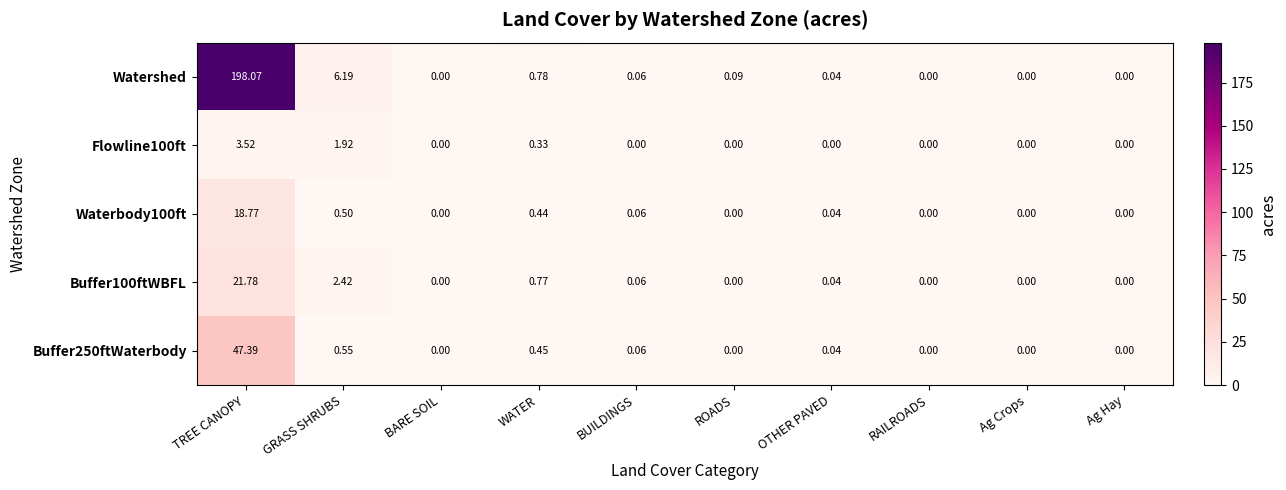

Which label corresponds to the largest value in the chart?

TREE CANOPY